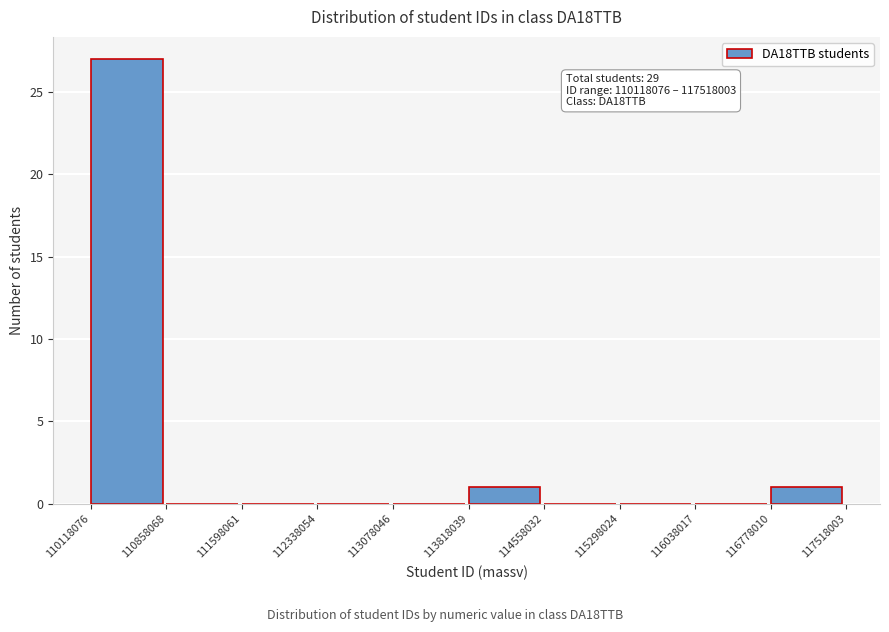

Which range on the x-axis has the tallest bar?

110118076 to 110858068